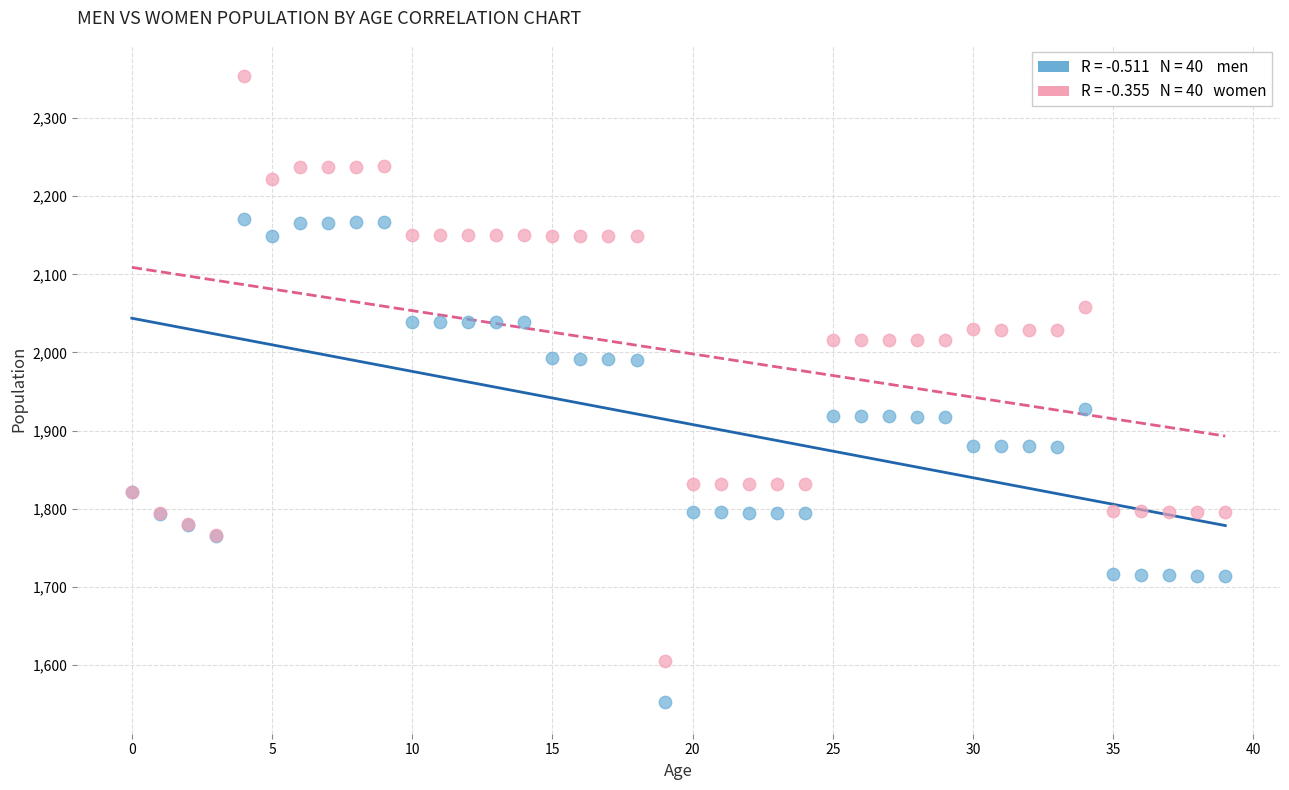

Across all series, what Y value is closest to 1952?

1927.6